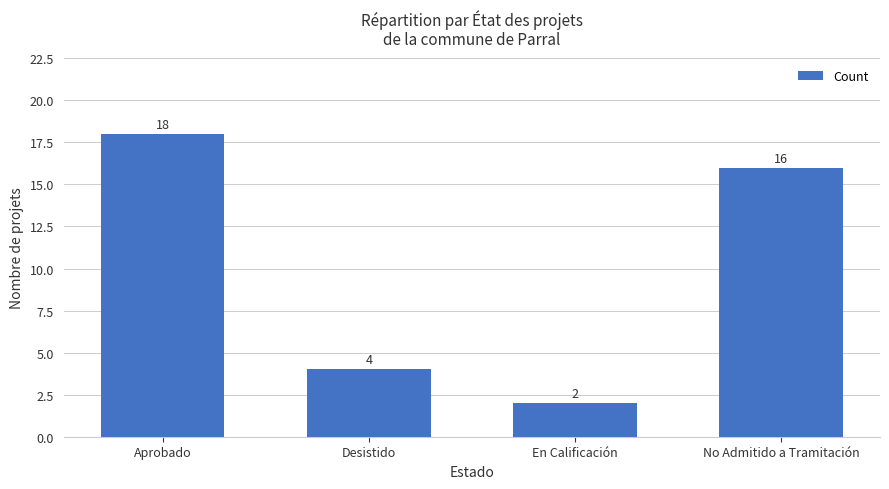

What is the difference between the values at Desistido and Aprobado?

14